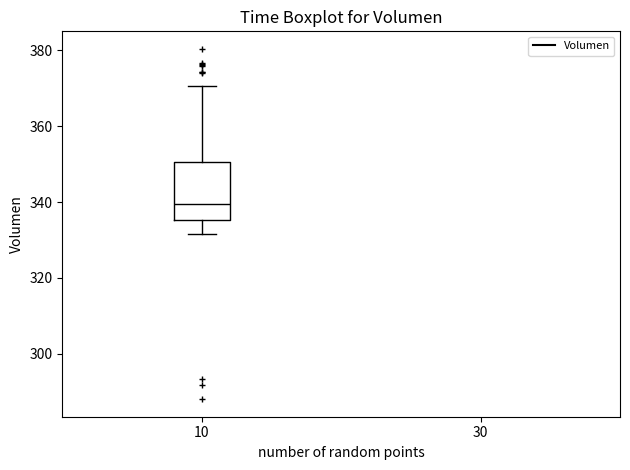

Read this box plot against the y-axis: the position of the median line, the range covered by the box, and the ends of both whiskers. The values are not printed on the chart, so give them approximately, as read against the axis.

median 340, box 336 to 350, whiskers 332 to 370